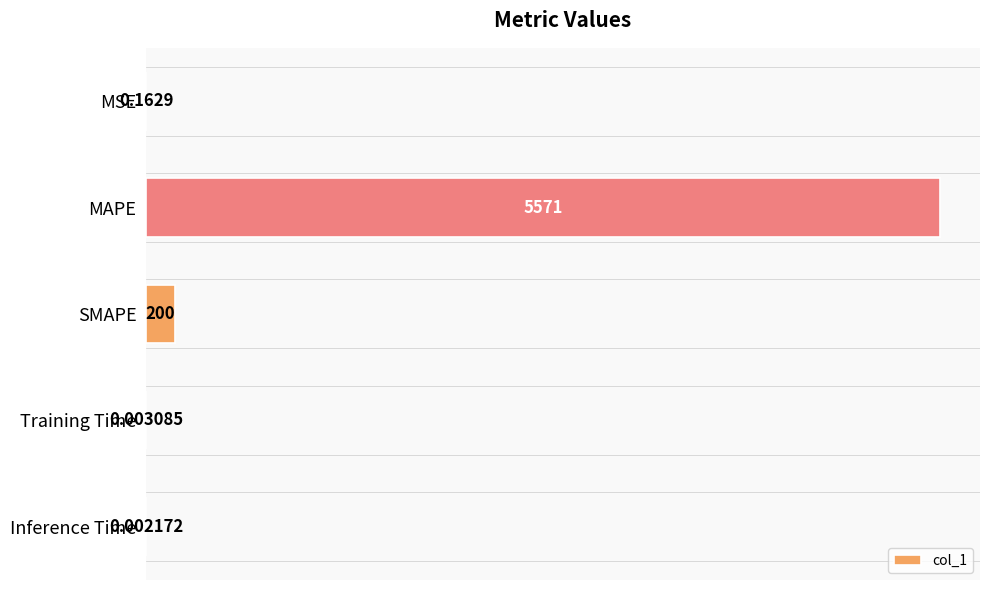

Which label corresponds to the largest value in the chart?

MAPE